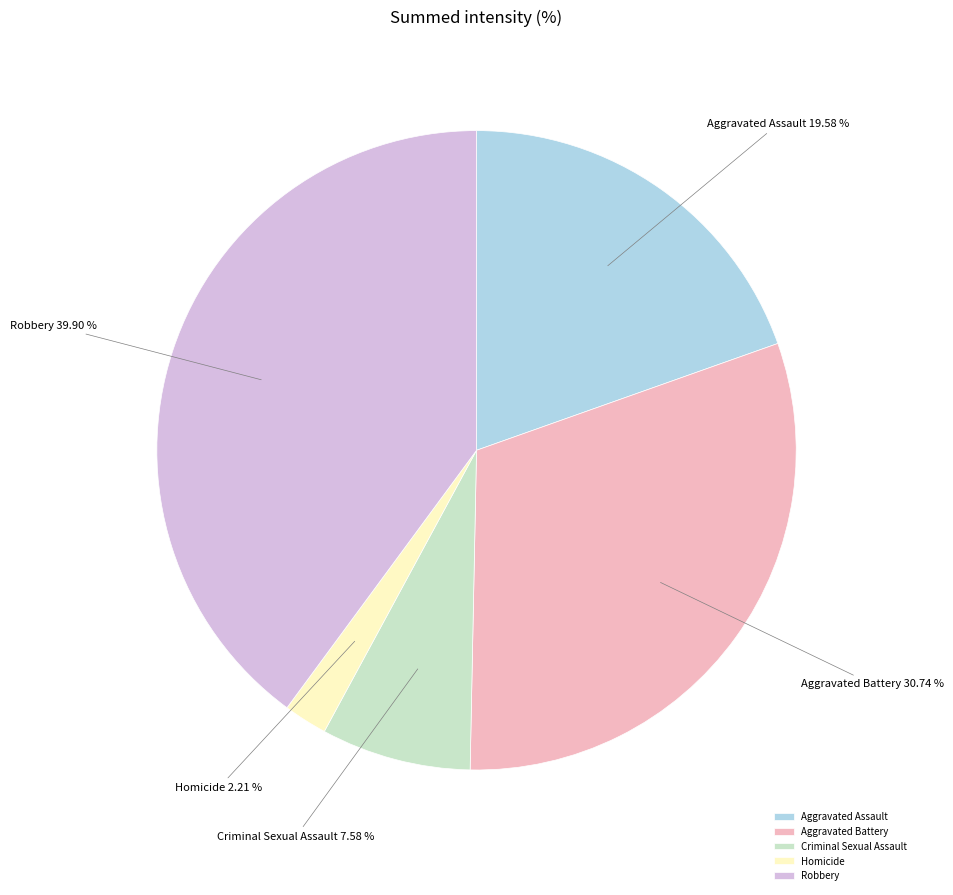

To the nearest percent, what is the average slice percentage?

20%